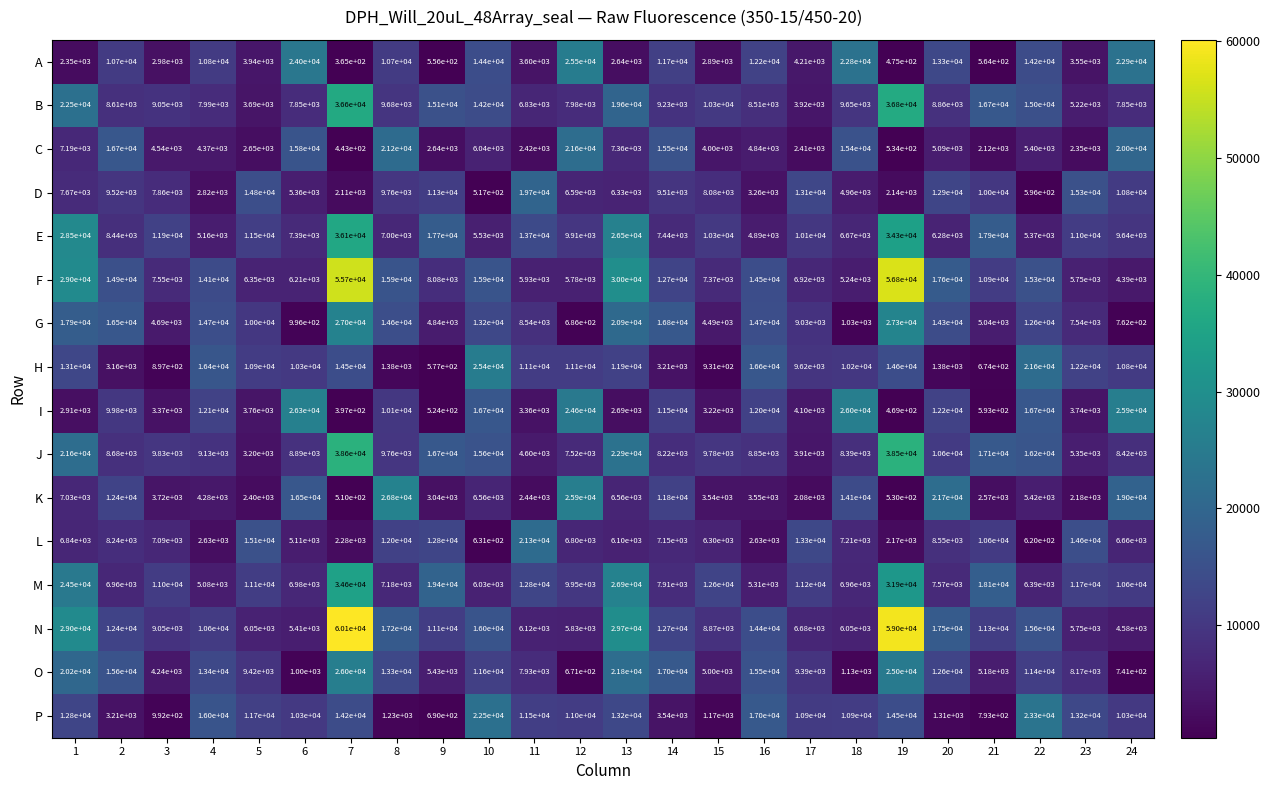

Which series has the largest range (max minus min)?

N